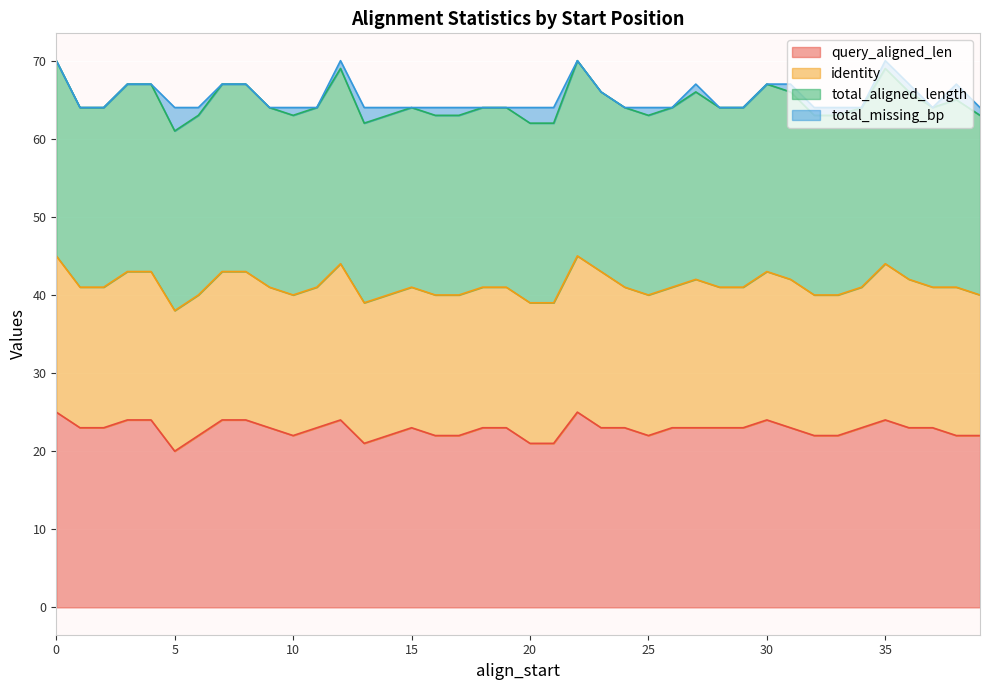

True or false: query_aligned_len and total_aligned_length cross at least once.

False